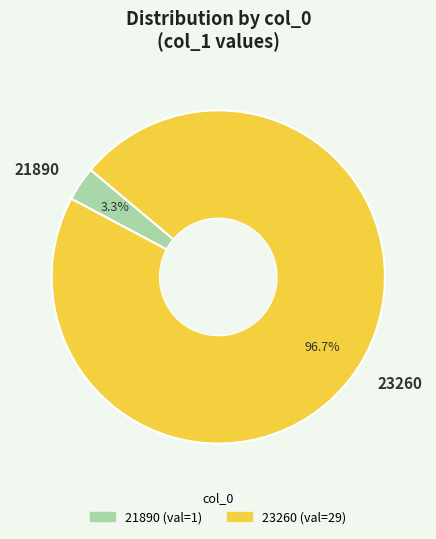

To the nearest percent, what percentage of the pie is 21890?

3%